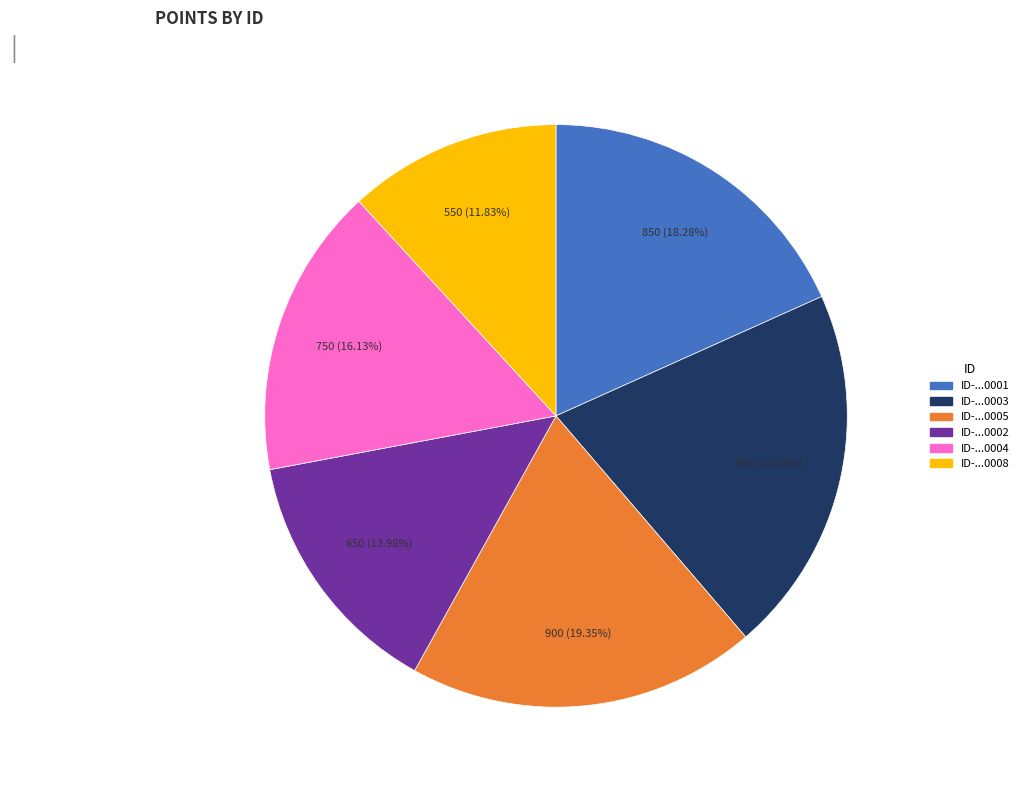

Is there a majority slice in this chart?

No